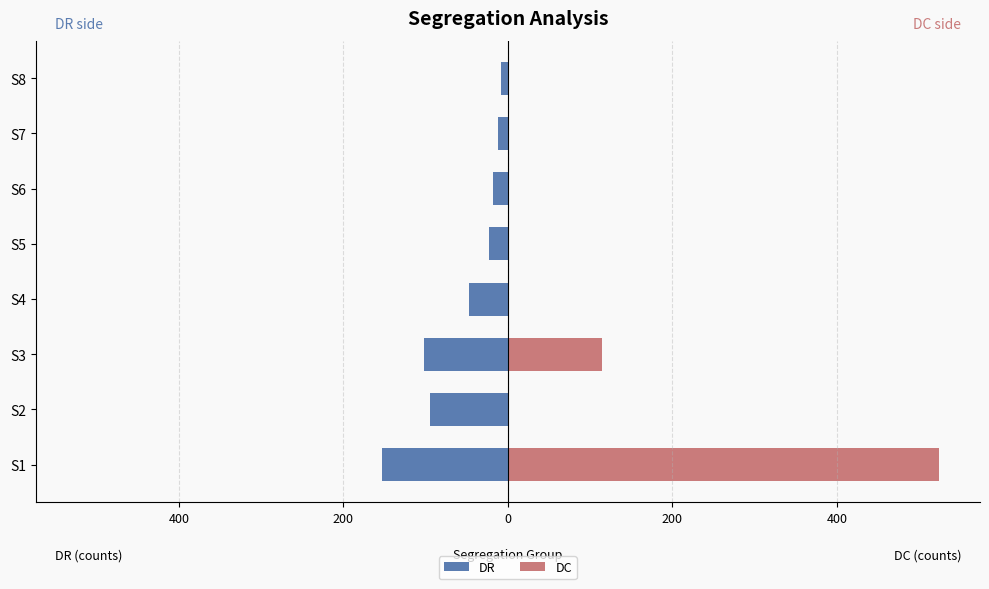

Rank the series by their average value, from highest to lowest.

DC, DR